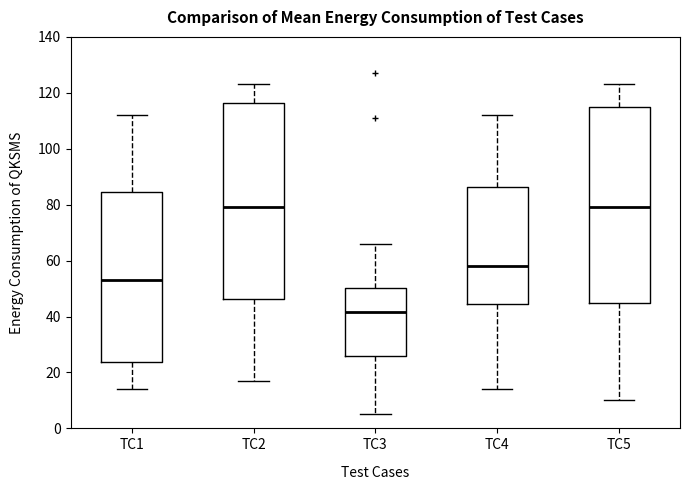

Where is the lower edge of the box for TC1 on the y-axis? The values are not printed on the chart, so give them approximately, as read against the axis.

24